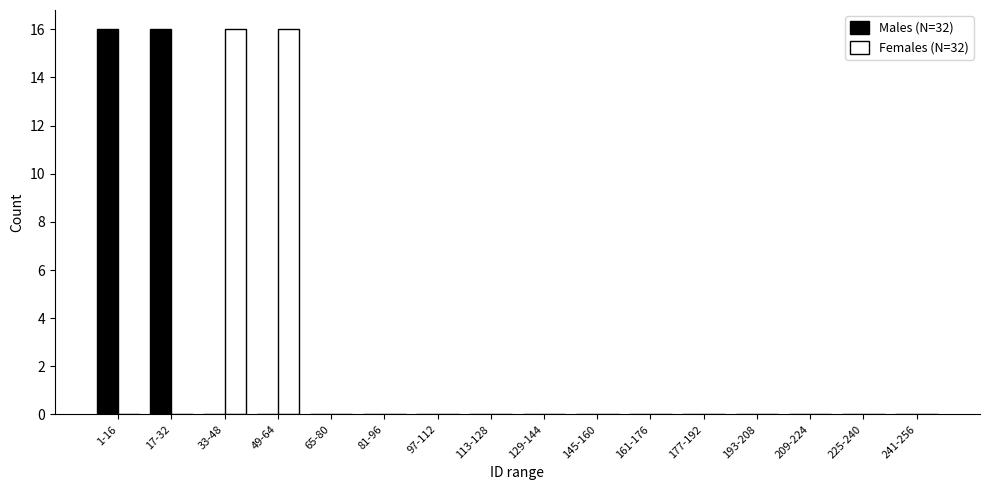

Between 49-64 and 129-144, which series saw the biggest shift?

Females (N=32)